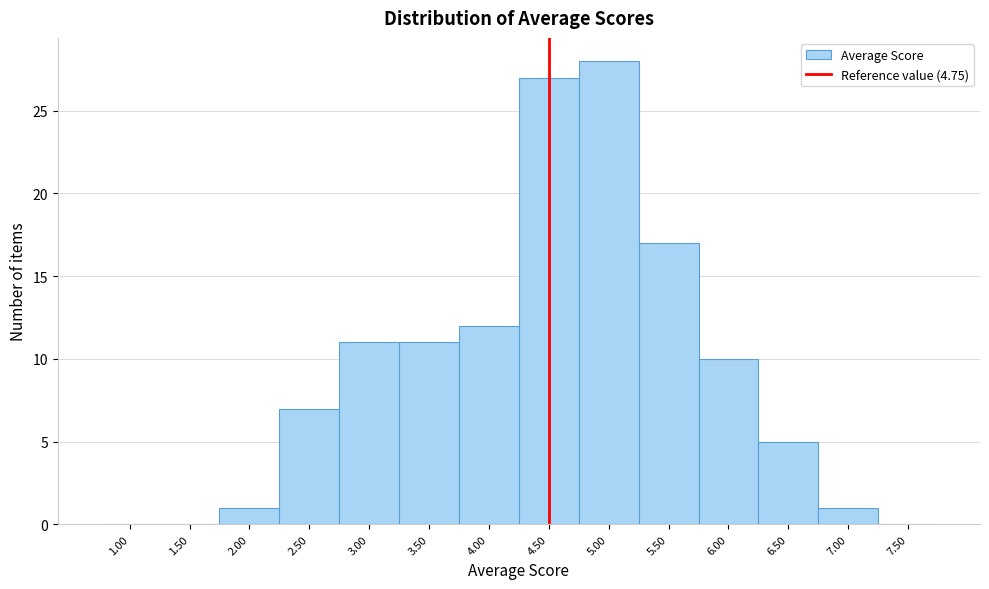

Reading left to right, list all the values displayed in this chart.

1.00=0	1.50=0	2.00=1	2.50=7	3.00=11	3.50=11	4.00=12	4.50=27	5.00=28	5.50=17	6.00=10	6.50=5	7.00=1	7.50=0